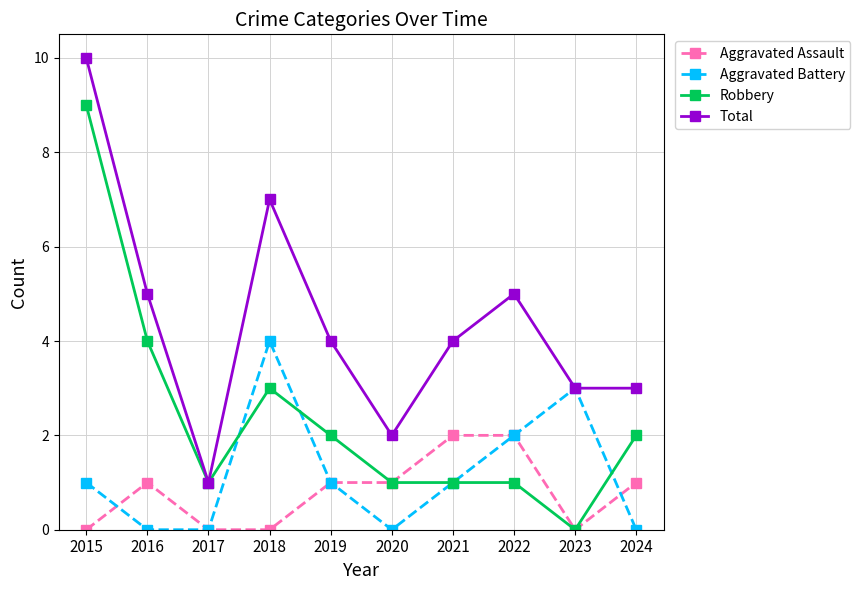

True or false: Aggravated Assault has more than 0 interior local peaks.

True